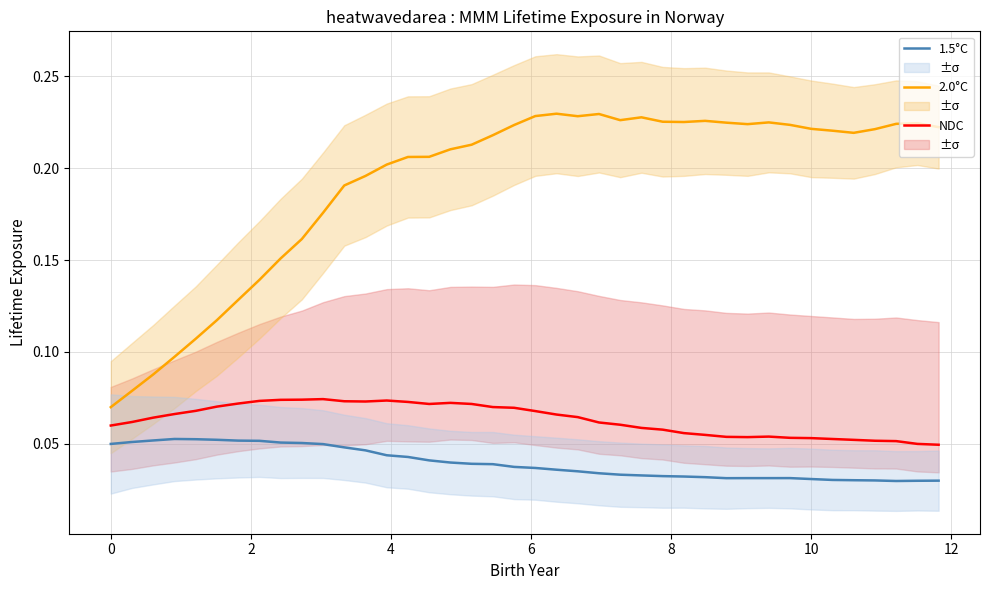

True or false: 2.0°C and 1.5°C intersect in this chart.

False